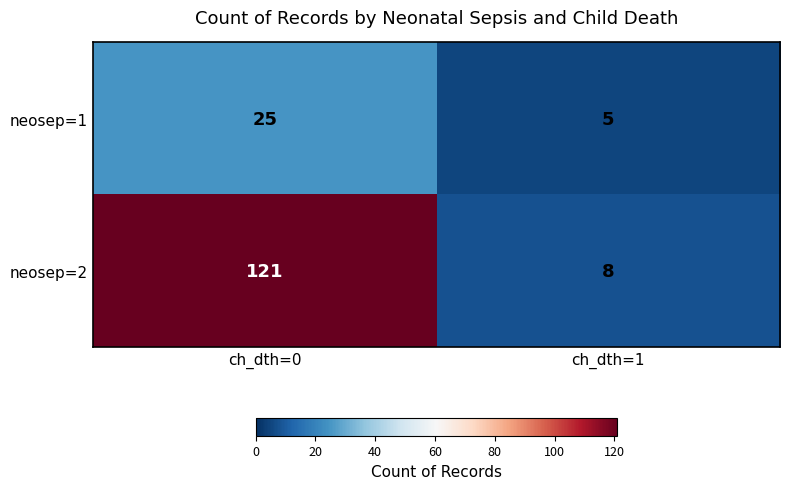

Between ch_dth=0 and ch_dth=1, which series saw the biggest shift?

neosep=2